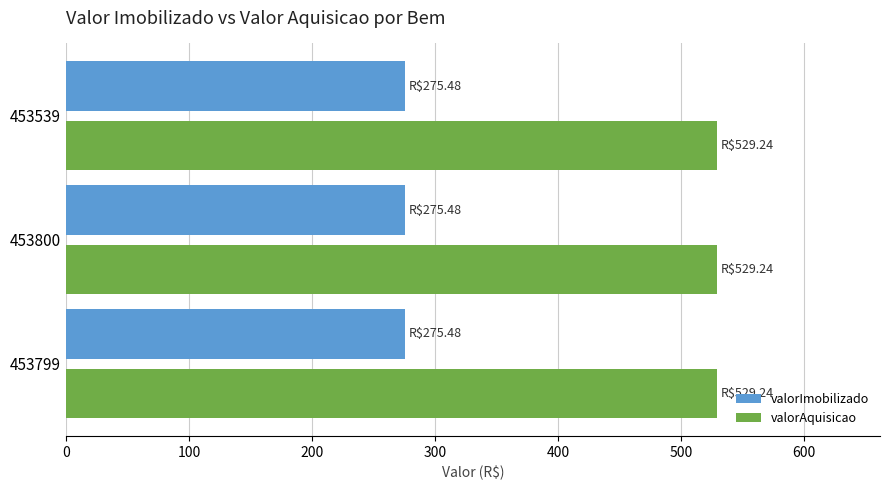

Rank the series at 453799 from lowest to highest value.

valorImobilizado, valorAquisicao